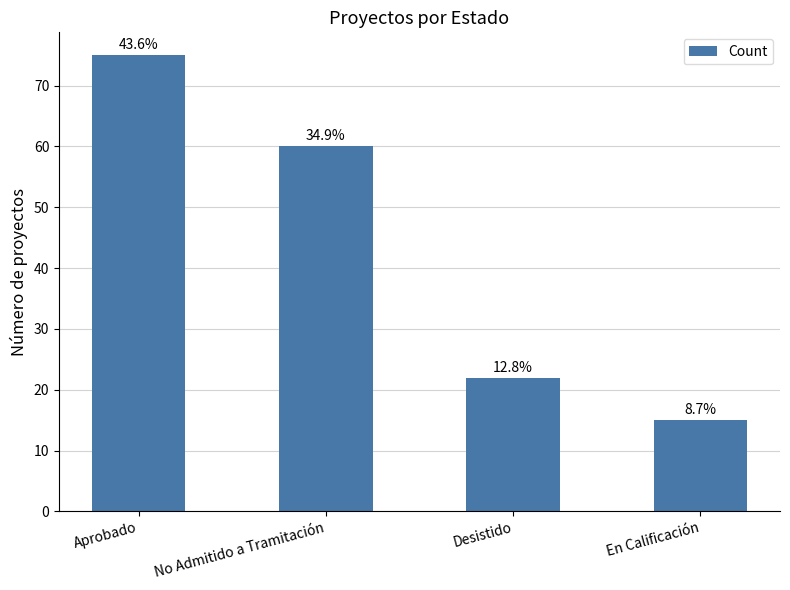

What is the sum of all values?

172